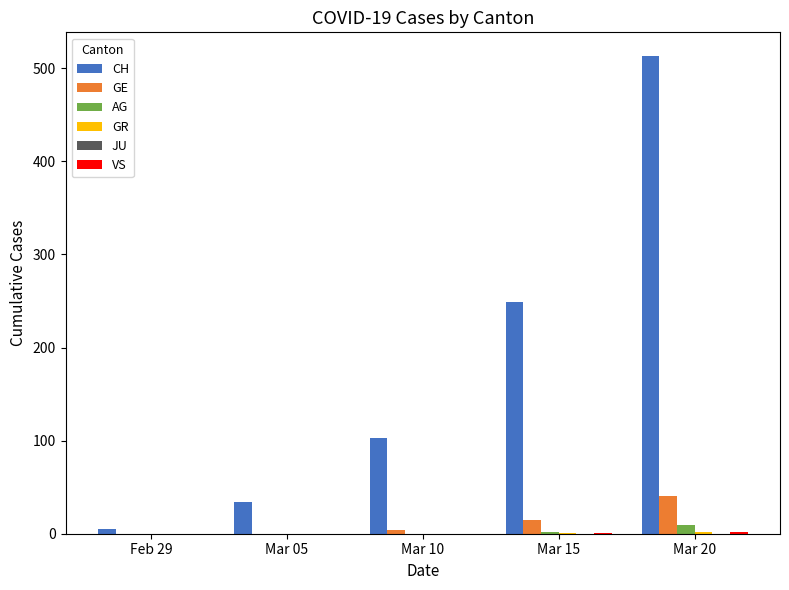

Is it true that AG equals 0 at Mar 10?

True